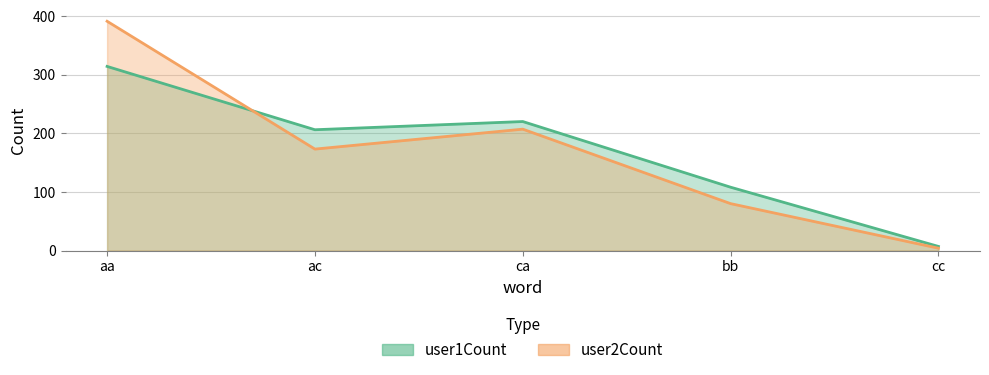

Which series has the largest total across all categories?

user1Count